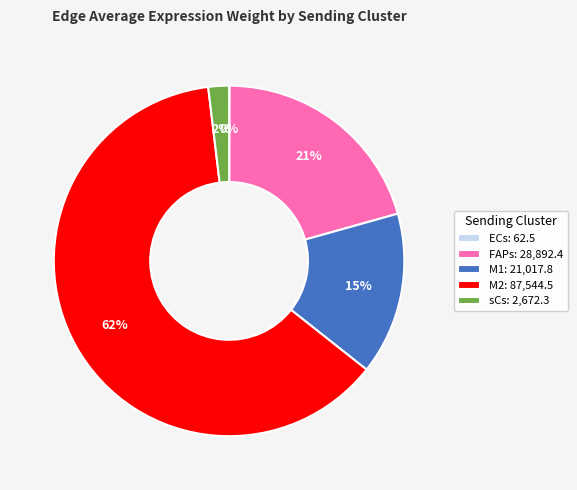

Is it true that M1 is 15% of the pie?

True